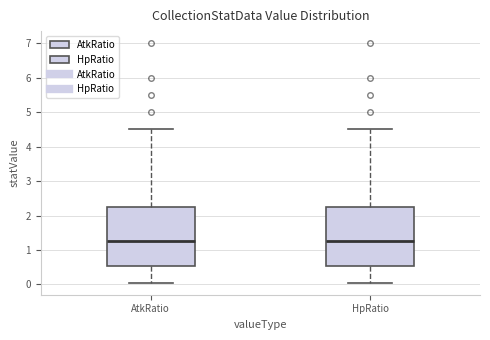

Reading left to right, read every box against the y-axis: the position of its median line, the range the box covers, and the ends of its whiskers. The values are not printed on the chart, so give them approximately, as read against the axis.

AtkRatio: median 1.3, box 0.5 to 2.2, whiskers 0.1 to 4.5
HpRatio: median 1.3, box 0.5 to 2.2, whiskers 0.1 to 4.5